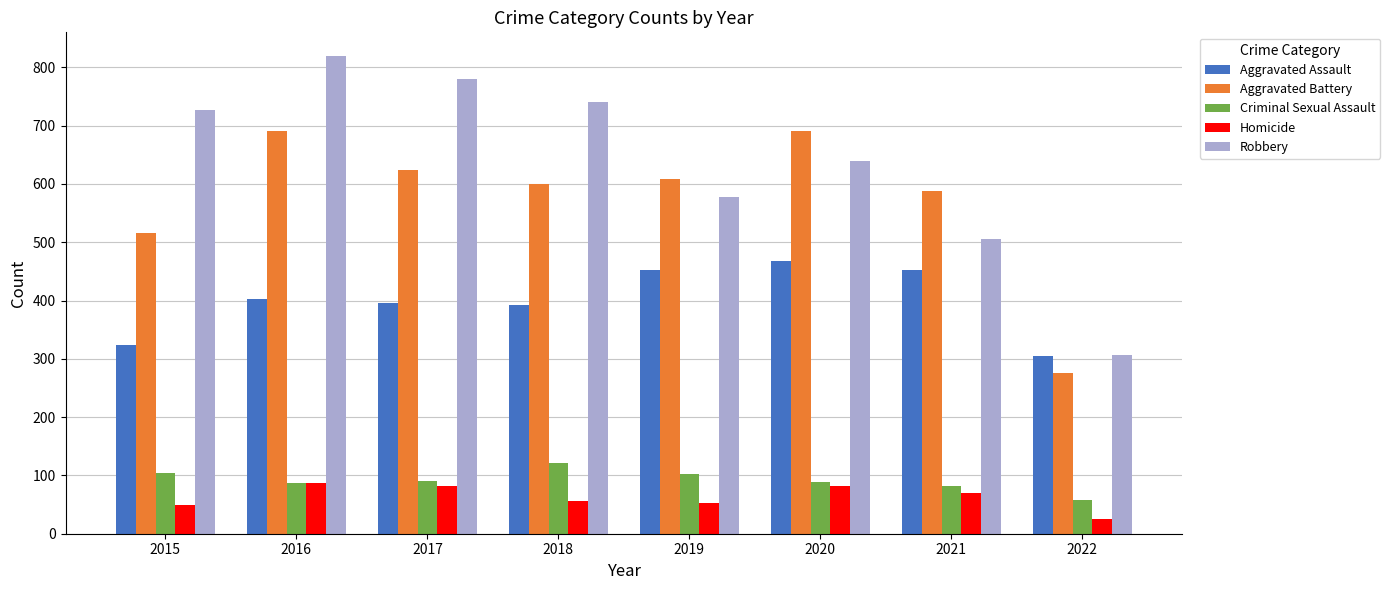

Which series has the largest total across all categories?

Robbery